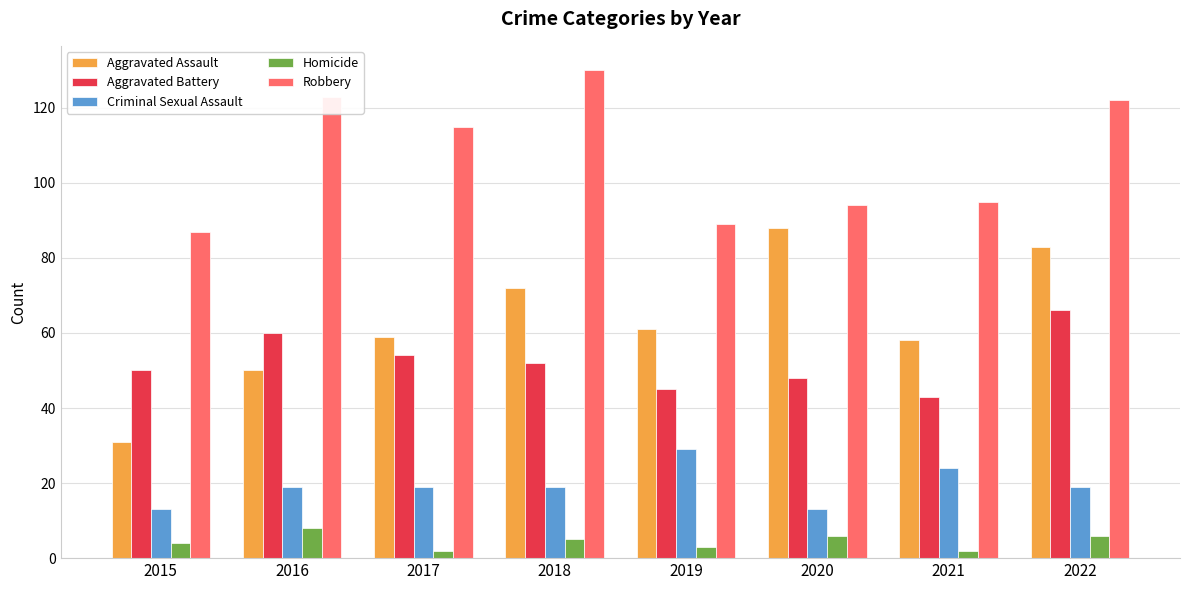

Between 2020 and 2021, which series saw the biggest shift?

Aggravated Assault